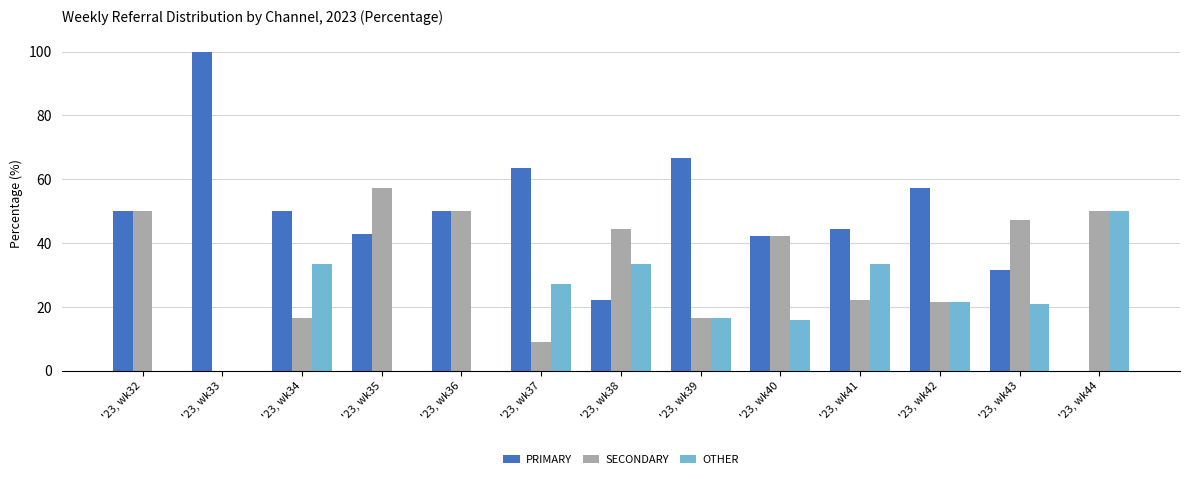

What is the sum of all SECONDARY values?

427.1